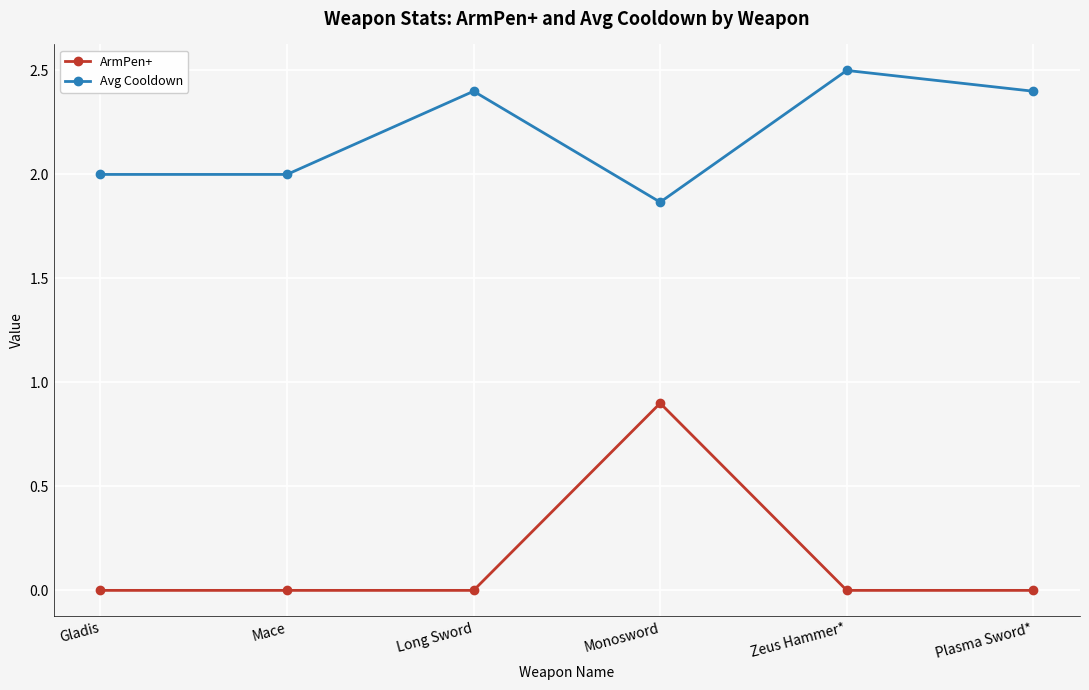

What is the approximate value of Avg Cooldown at Plasma Sword*?

2.4